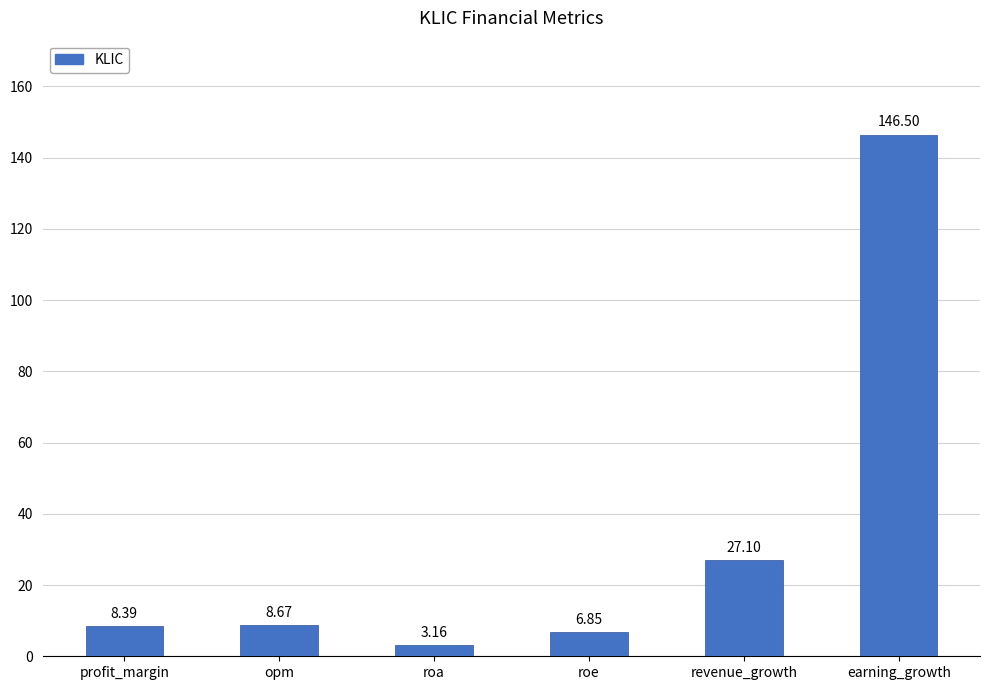

List the labels in order of value, largest first.

earning_growth, revenue_growth, opm, profit_margin, roe, roa